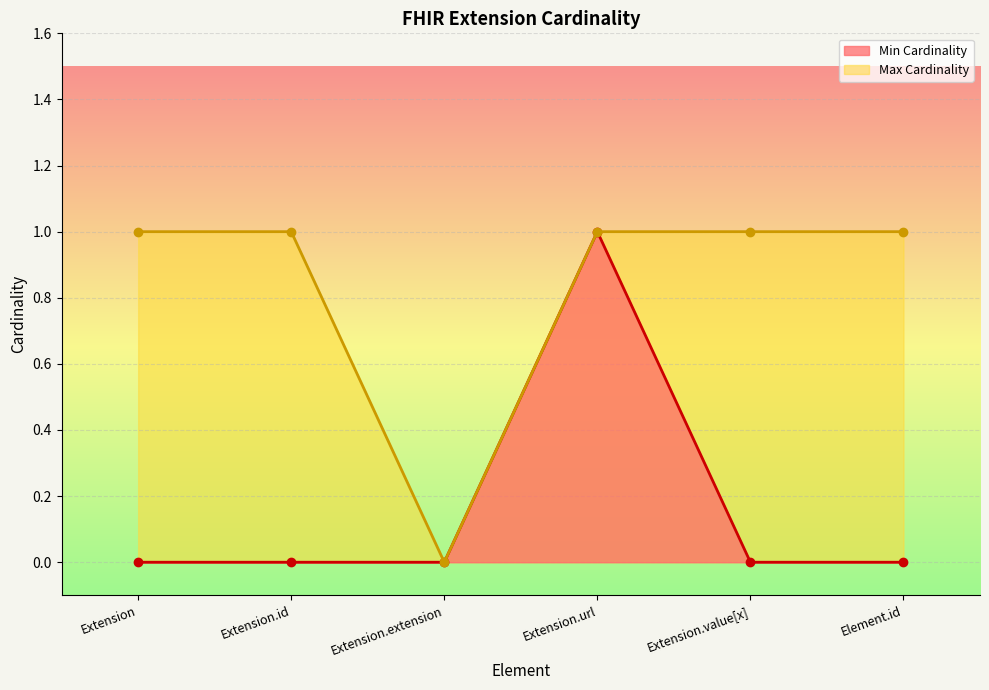

Reading left to right, extract all data points from this chart.

Min Cardinality: Extension=0	Extension.id=0	Extension.extension=0	Extension.url=1	Extension.value[x]=0	Element.id=0
Max Cardinality: Extension=1	Extension.id=1	Extension.extension=0	Extension.url=1	Extension.value[x]=1	Element.id=1